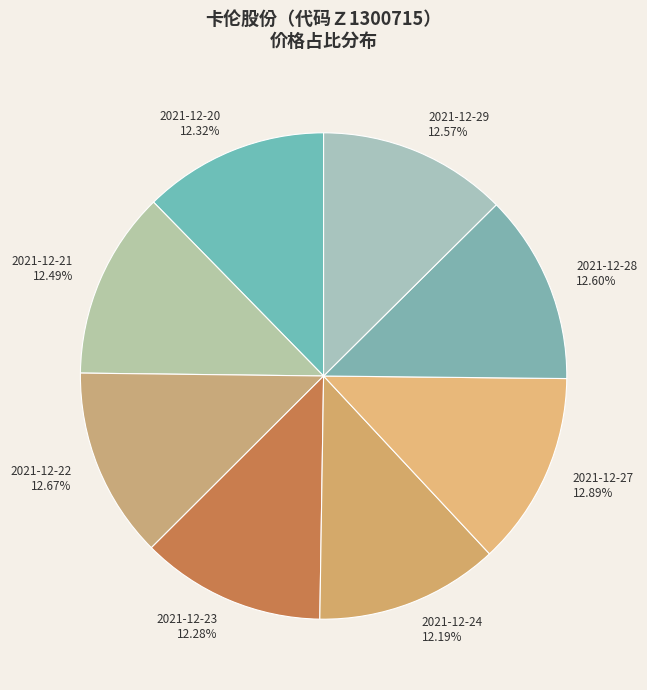

To the nearest percent, what is the average slice percentage?

12%